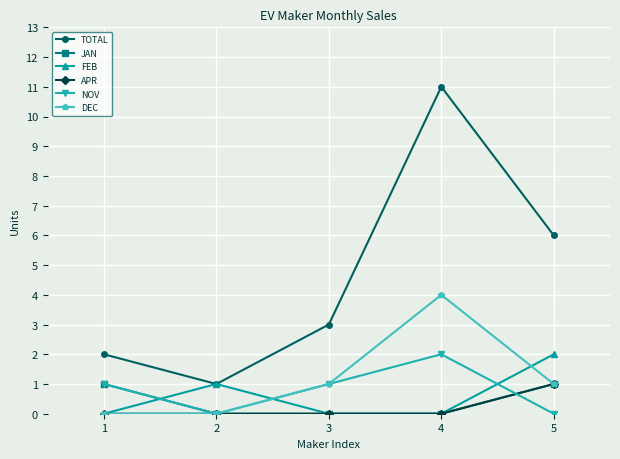

What is the difference between the highest and lowest values at 1?

2